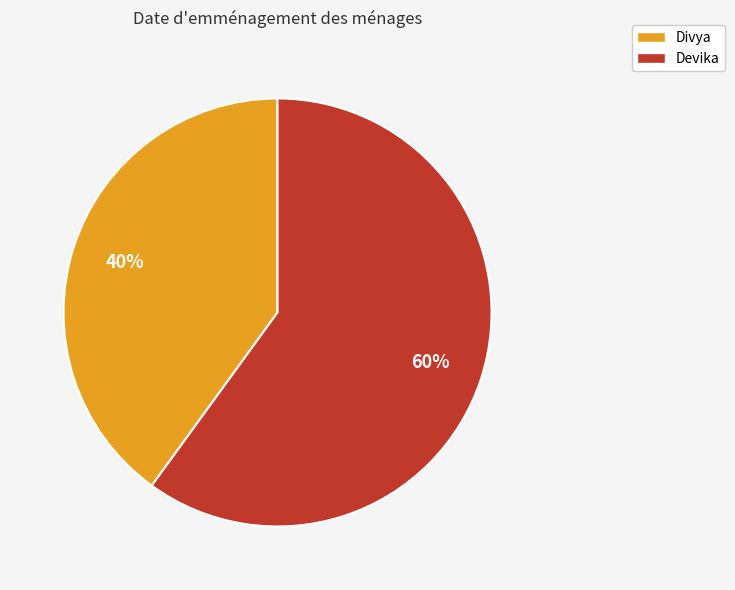

What percentage is the Devika slice, to the nearest percent?

60%